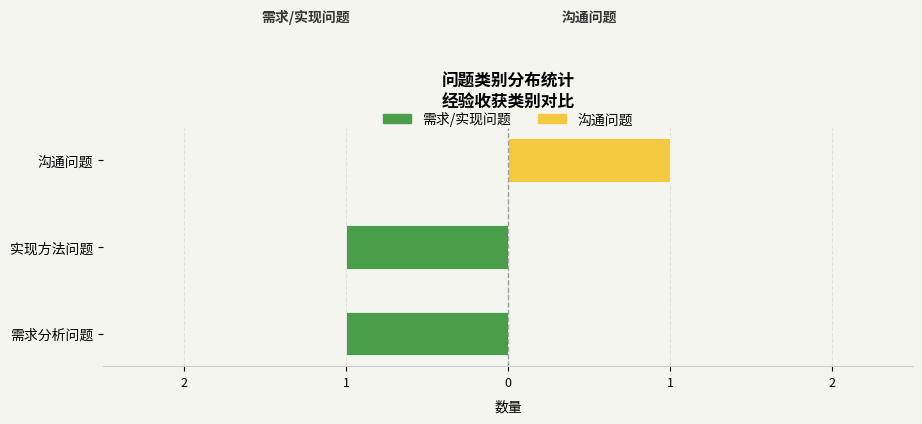

Reading left to right, extract all data points from this chart.

需求/实现问题: -1	-1	0
沟通问题: 0	0	1